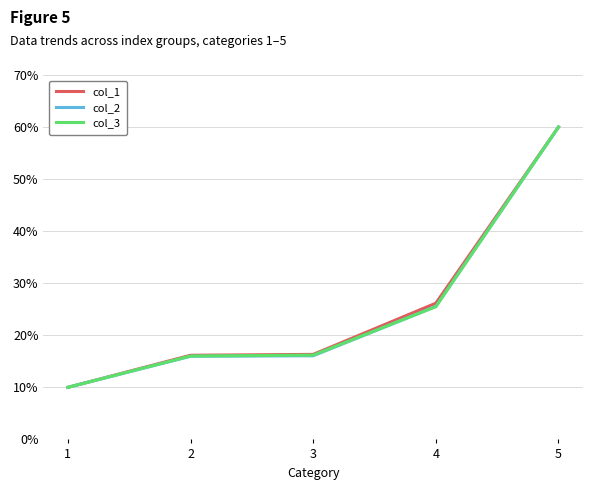

At which category is the sum across all series the highest?

5